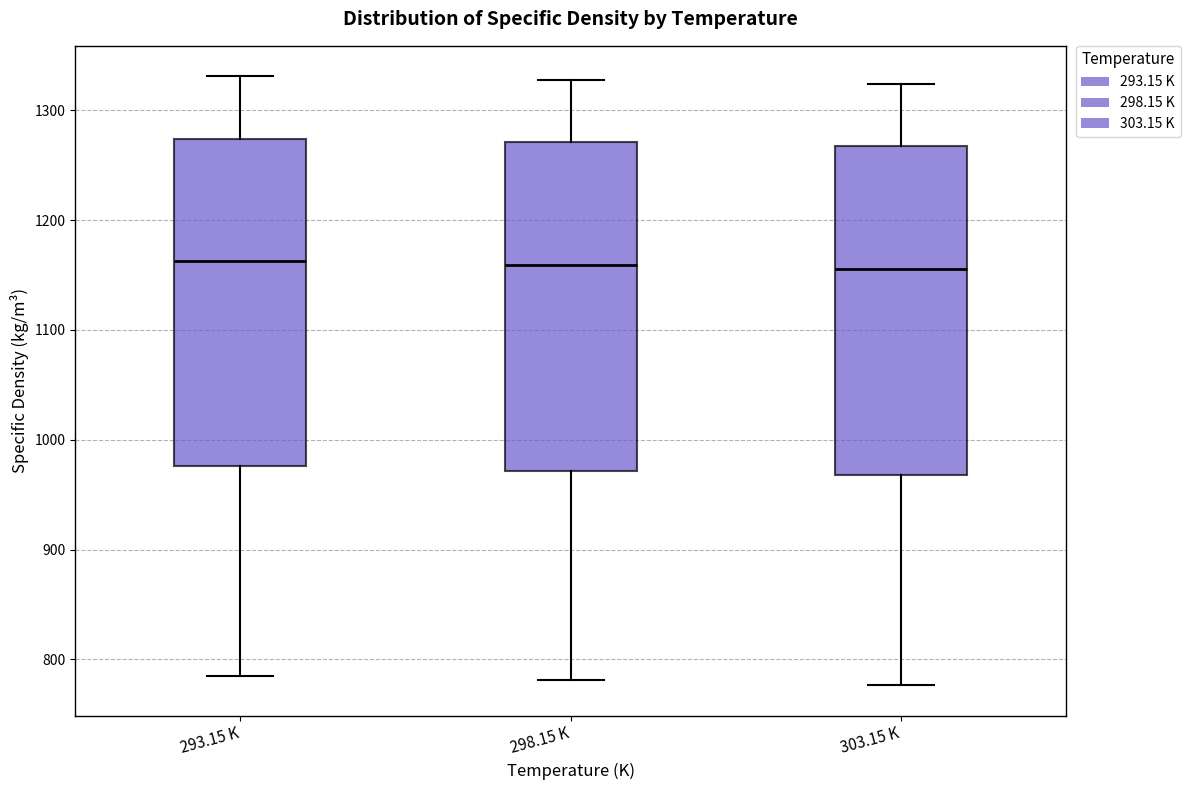

Reading left to right, transcribe this box plot: for each box, give where its median line is, the range the box spans, and where its two whiskers end, as read against the y-axis. The values are not printed on the chart, so give them approximately, as read against the axis.

293.15 K: median 1160, box 980 to 1270, whiskers 790 to 1330
298.15 K: median 1160, box 970 to 1270, whiskers 780 to 1330
303.15 K: median 1160, box 970 to 1270, whiskers 780 to 1320